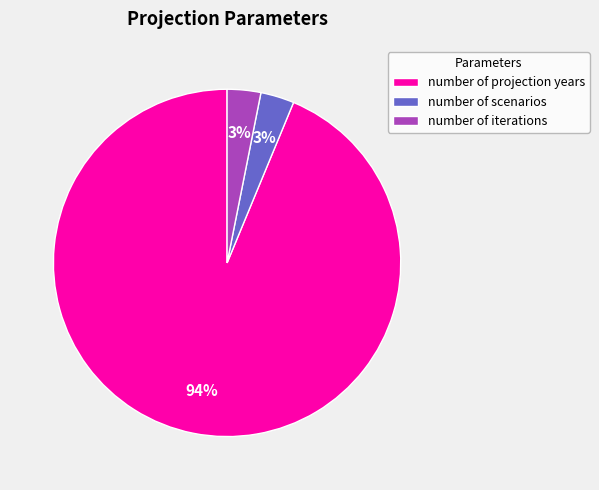

Combined, do number of projection years and number of iterations account for over 50%?

Yes